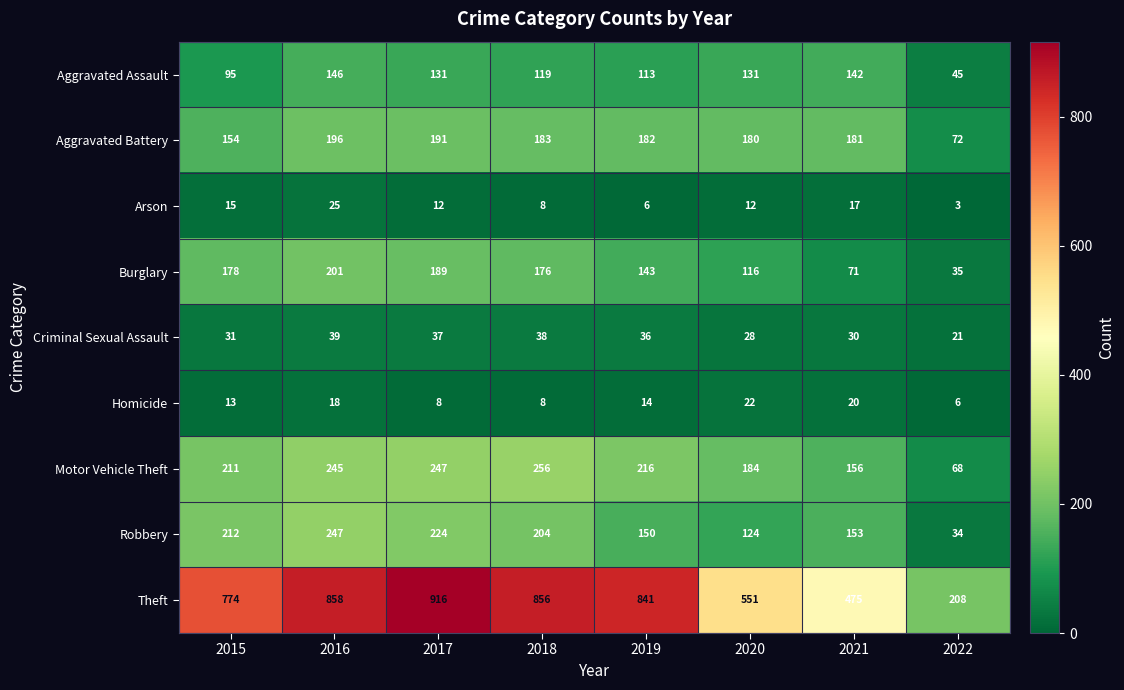

Which series has the largest range (max minus min)?

Theft